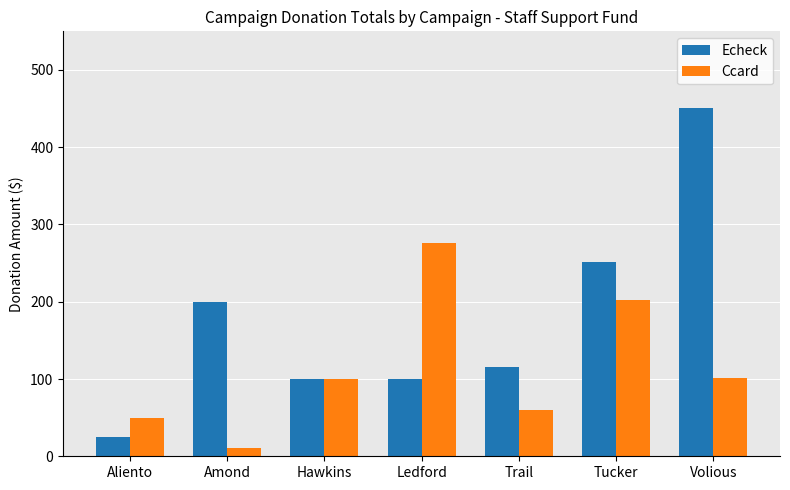

At how many categories does at least one series exceed 412?

1